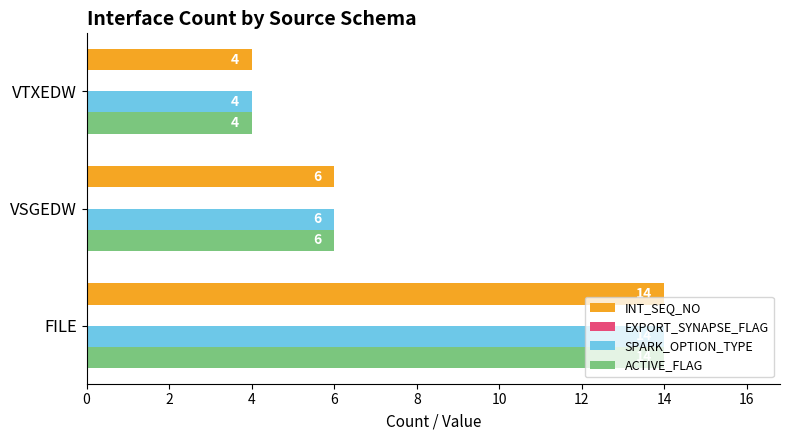

At how many categories does at least one series exceed 7?

1